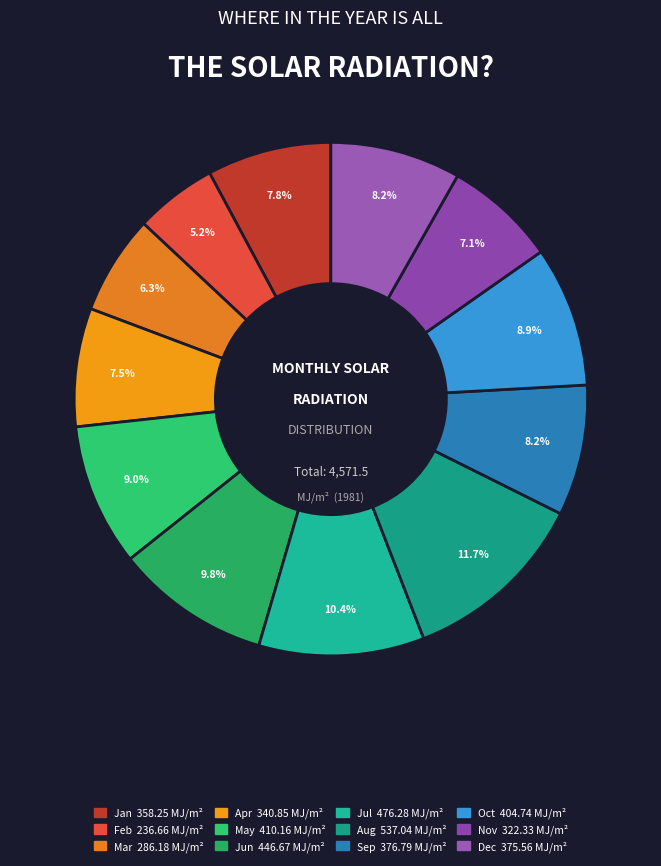

To the nearest percent, what percentage of the pie is Feb?

5%